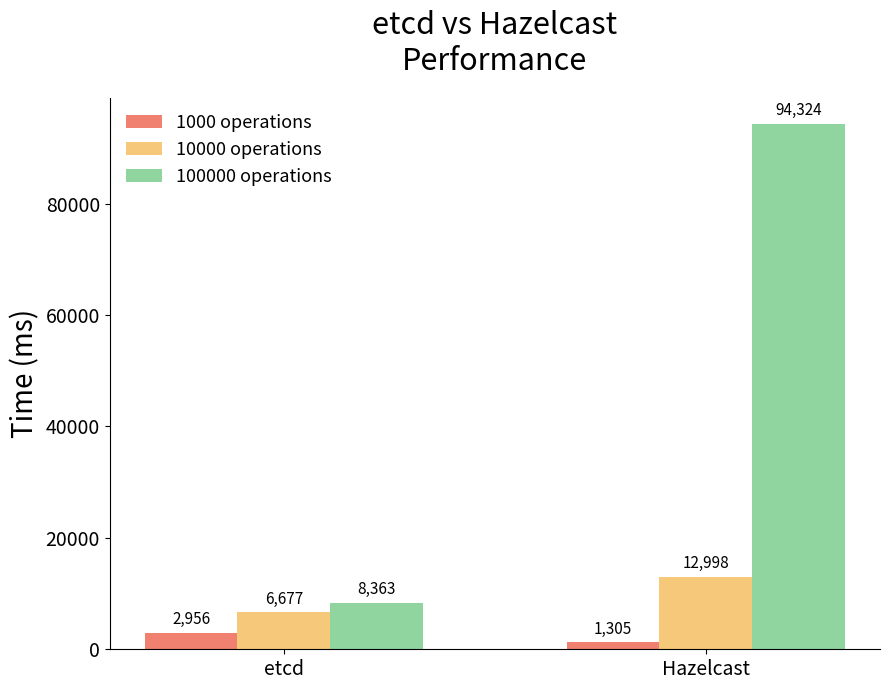

Which category has the lowest value in the 10000 operations series?

etcd